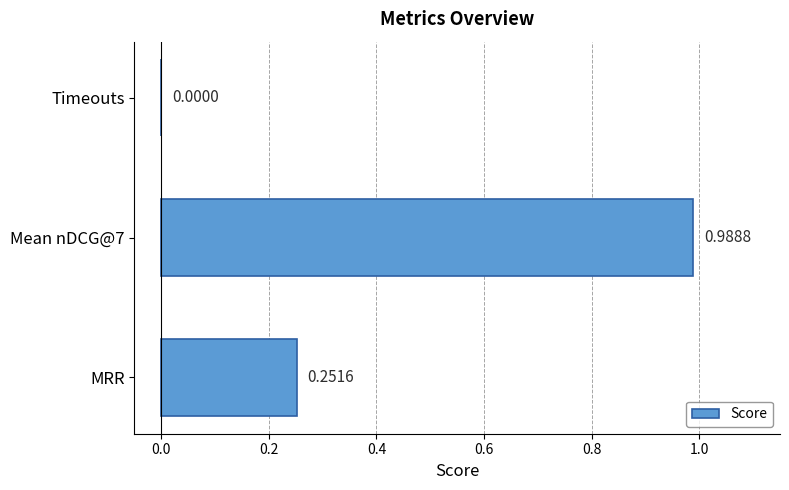

At which label is the value closest to 0?

Timeouts